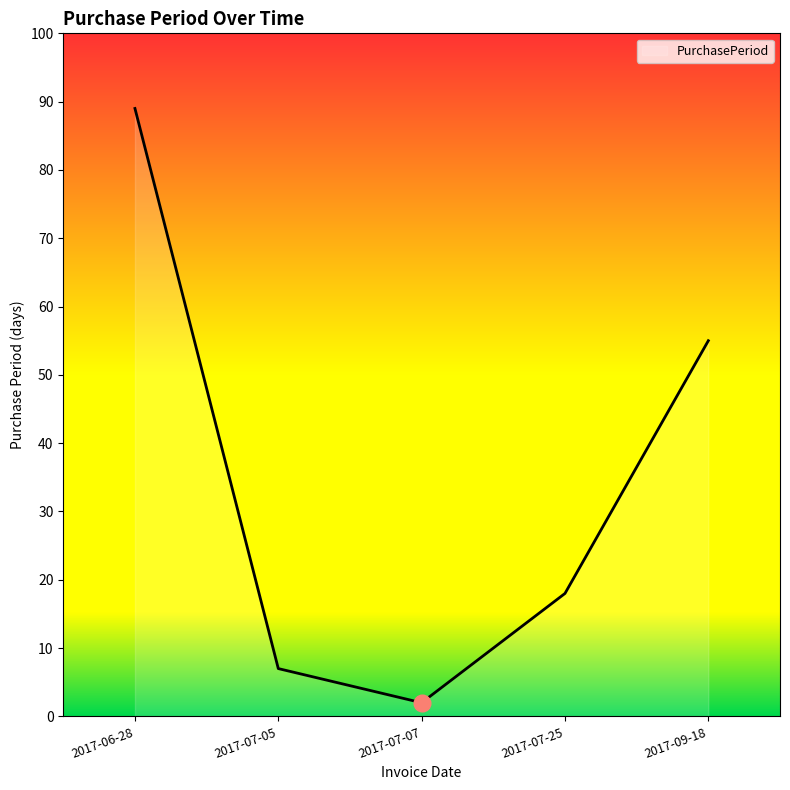

Rank the categories by value from lowest to highest.

2017-07-07, 2017-07-05, 2017-07-25, 2017-09-18, 2017-06-28